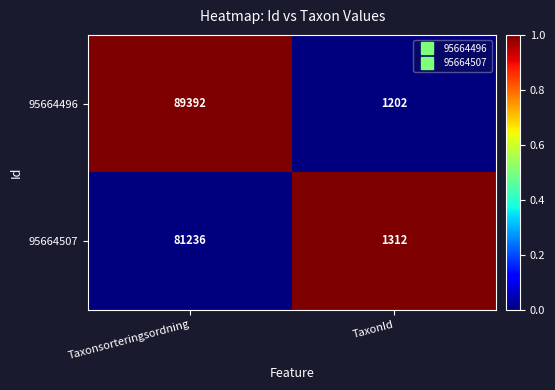

Reading left to right, transcribe all the data shown in this chart.

95664496: Taxonsorteringsordning=89392	TaxonId=1202
95664507: Taxonsorteringsordning=81236	TaxonId=1312